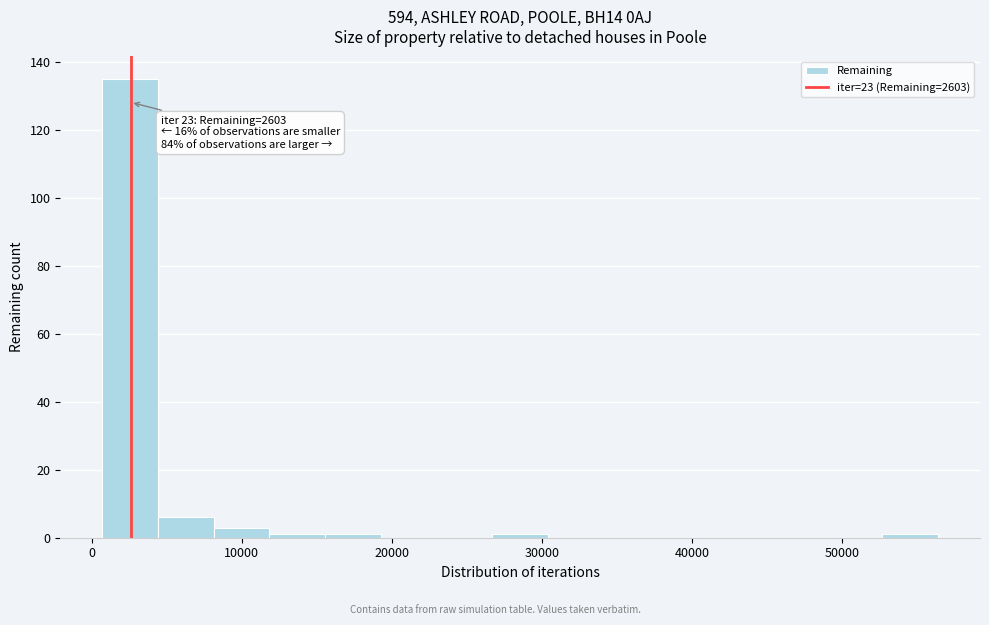

Read against the x-axis, roughly where is the centre of the tallest bar?

3000